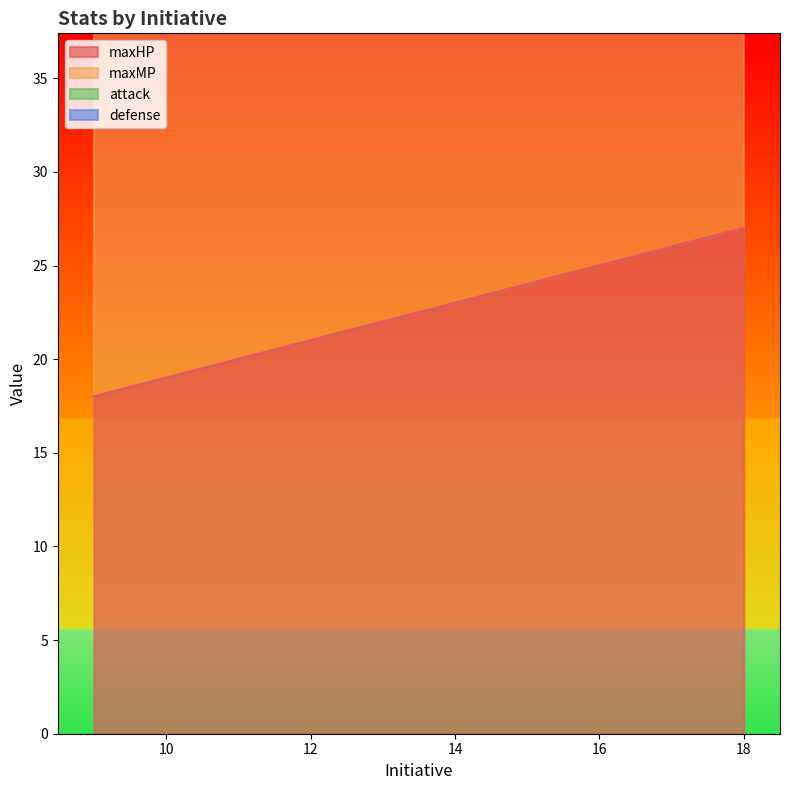

Is it true that maxHP equals 23 at 14?

True